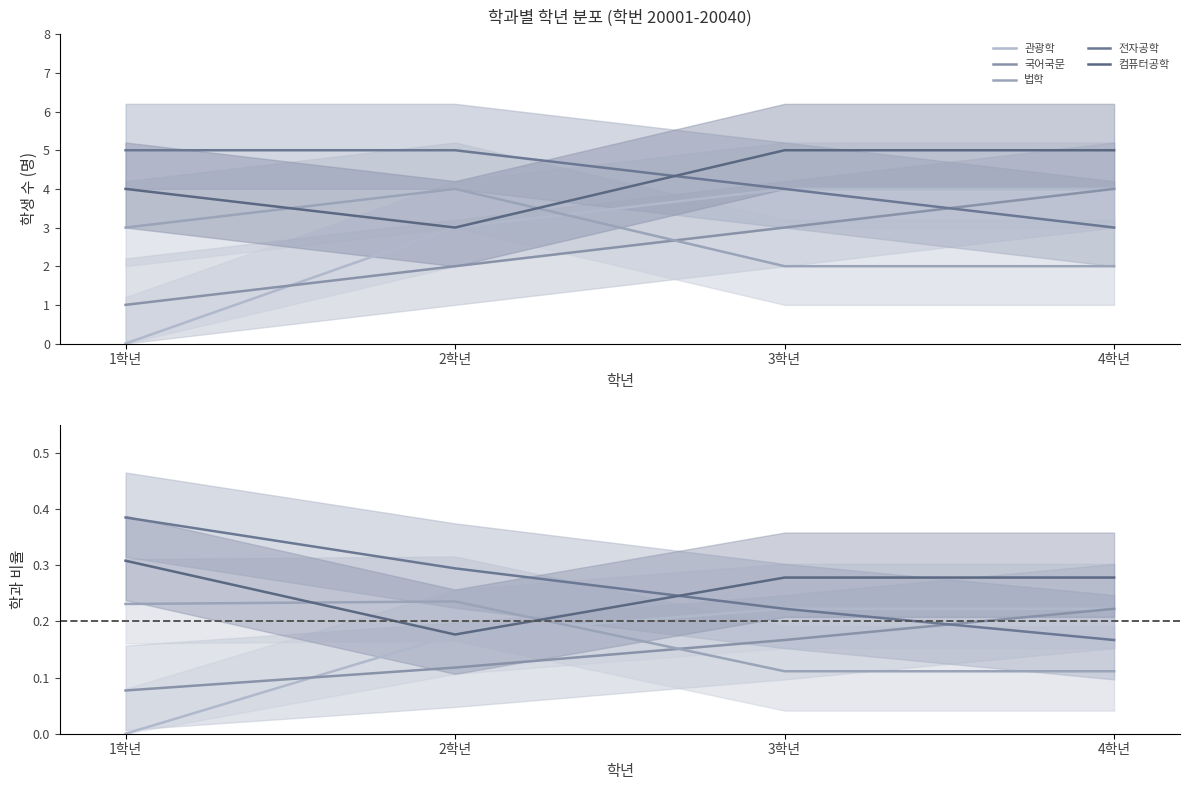

What is the label of the 4th point from the right?

1학년